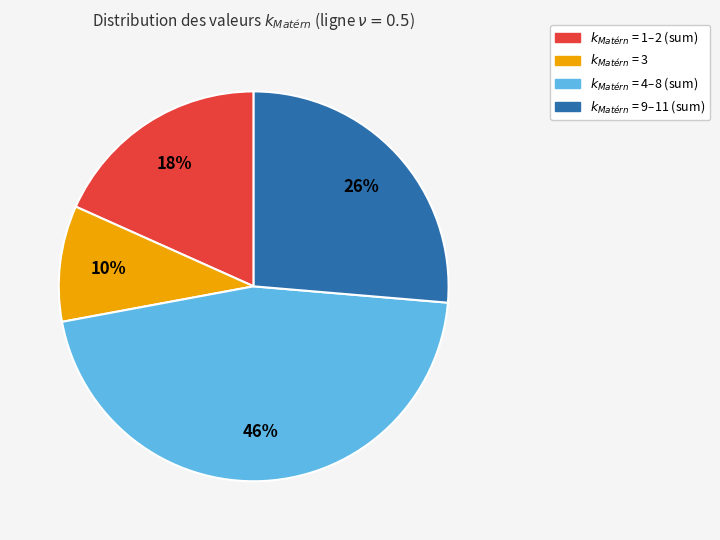

Does any single category account for the majority?

No